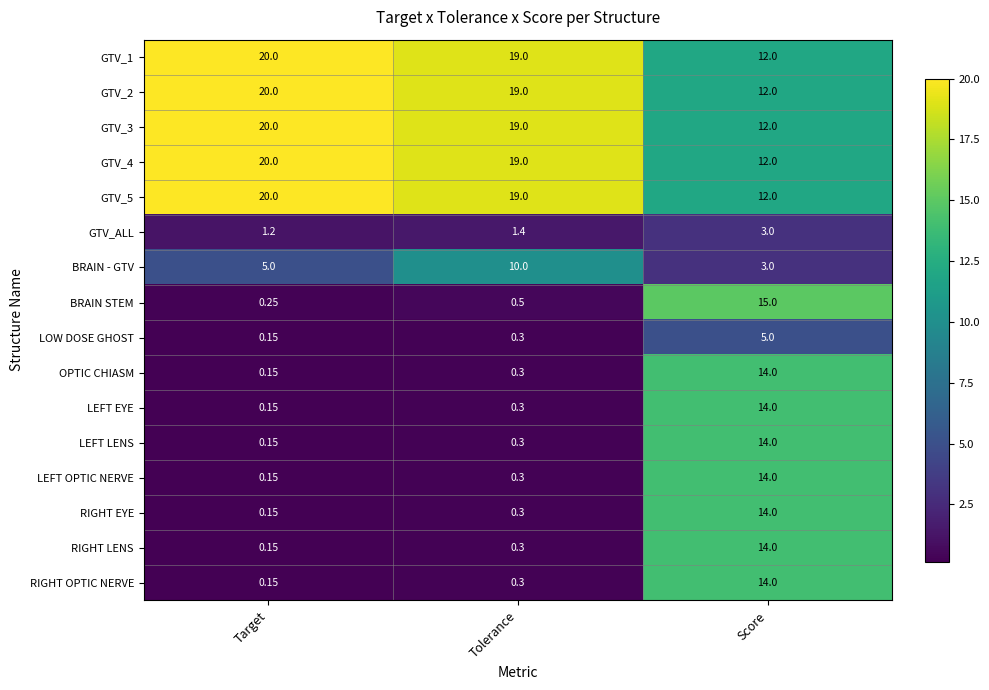

Rank the categories by GTV_4 value from highest to lowest.

Target, Tolerance, Score